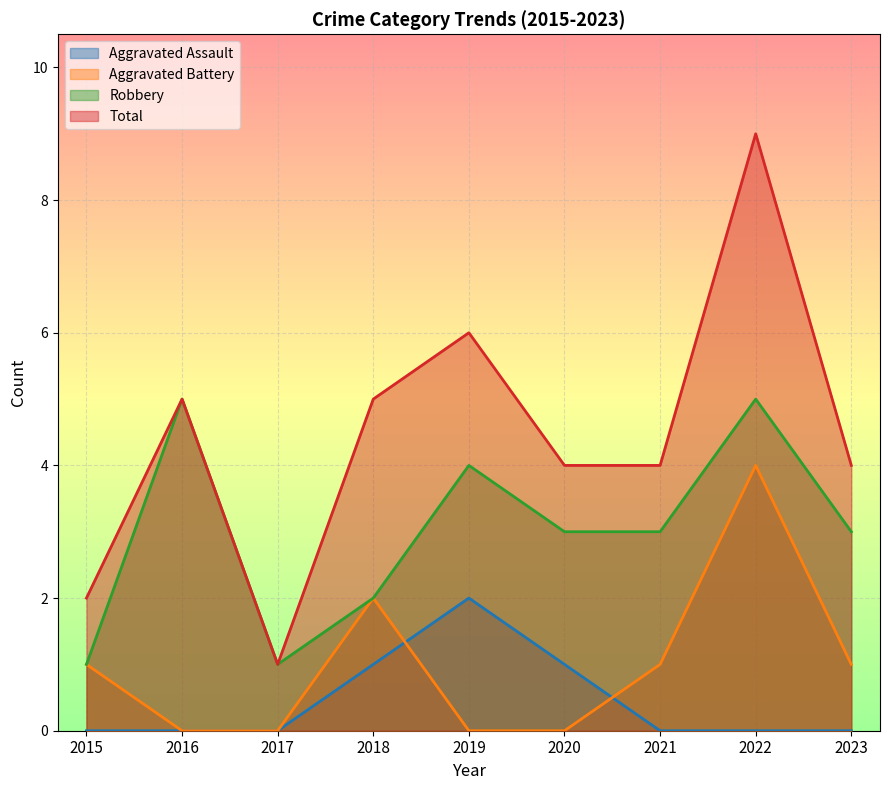

Where does the Total series first go above 4?

2016